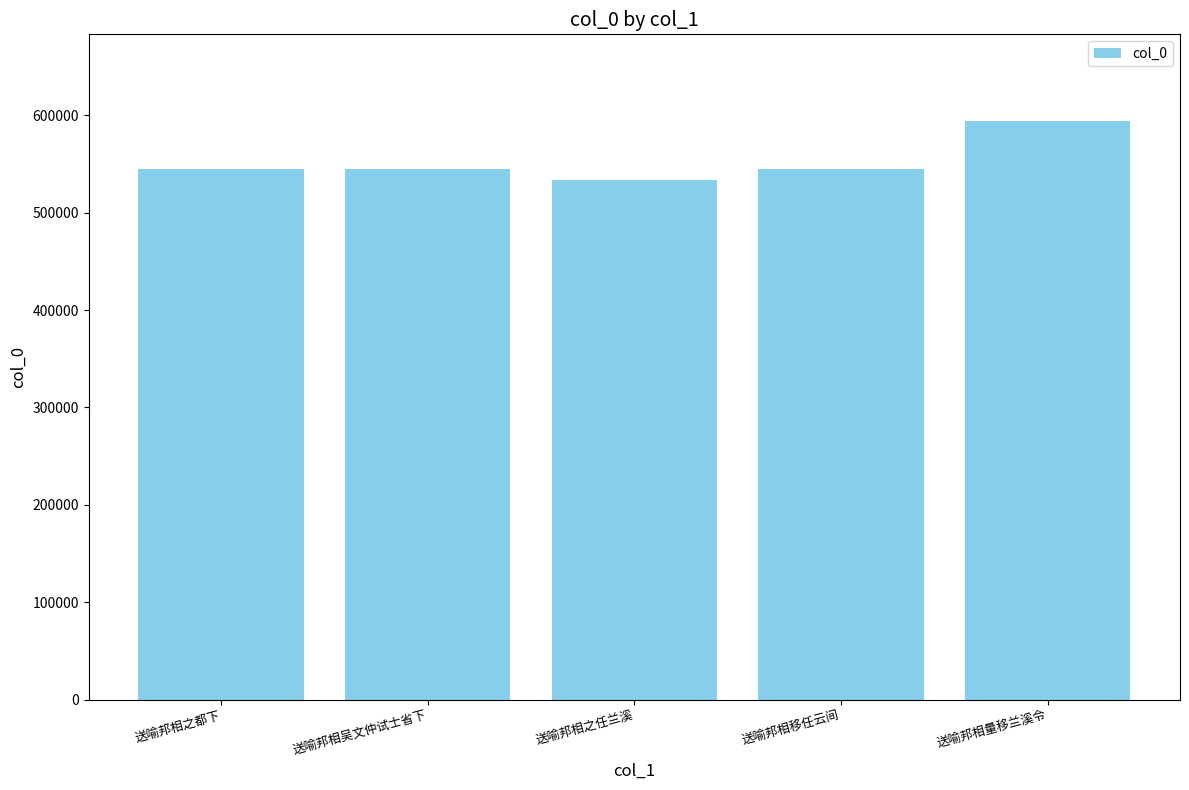

What position from the left is 送喻邦相之任兰溪?

3